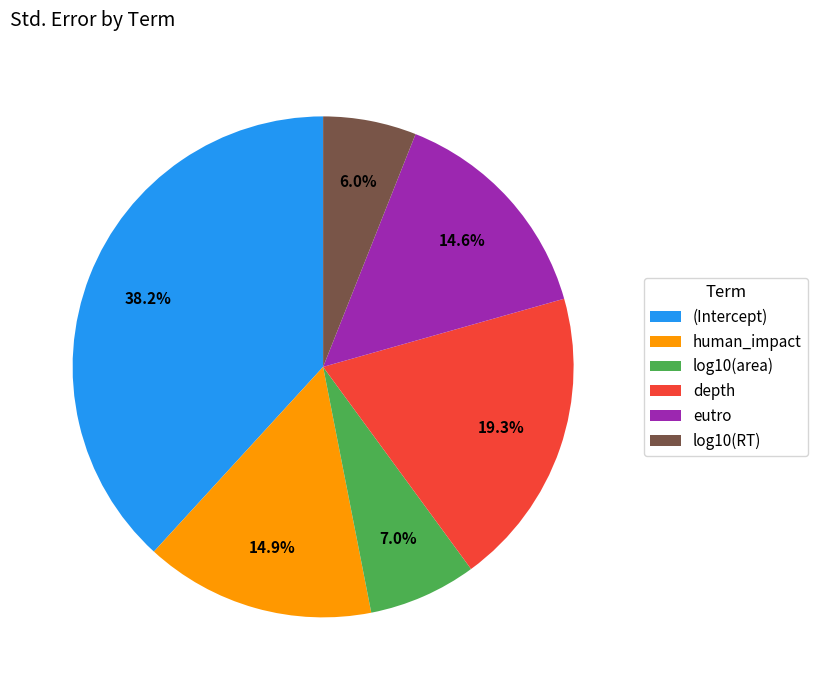

Is it true that log10(area) is 1% of the pie?

False